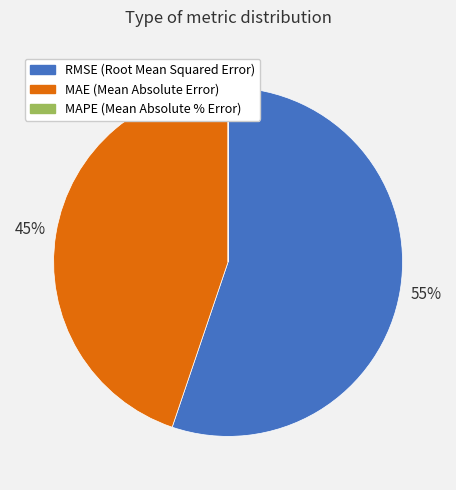

True or false: MAE (Mean Absolute Error) accounts for 45% of the total.

True